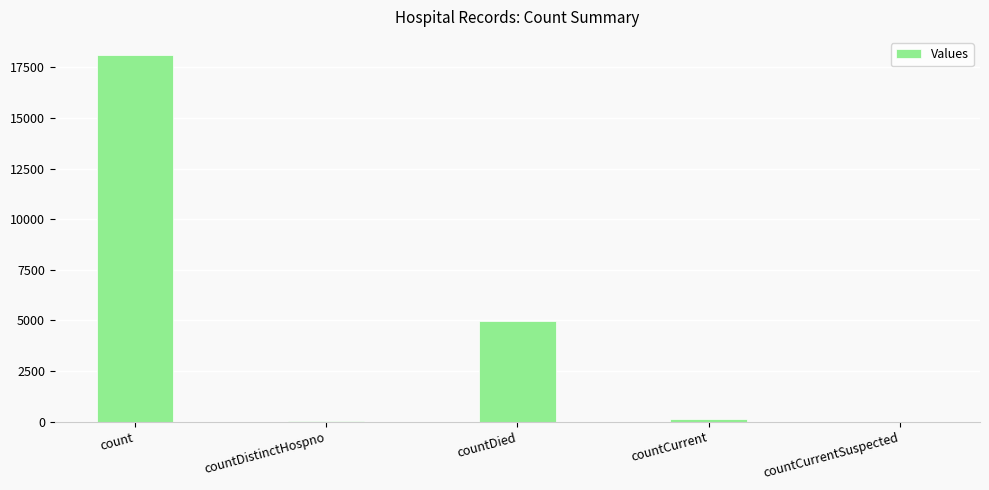

What is the greatest value displayed?

18101